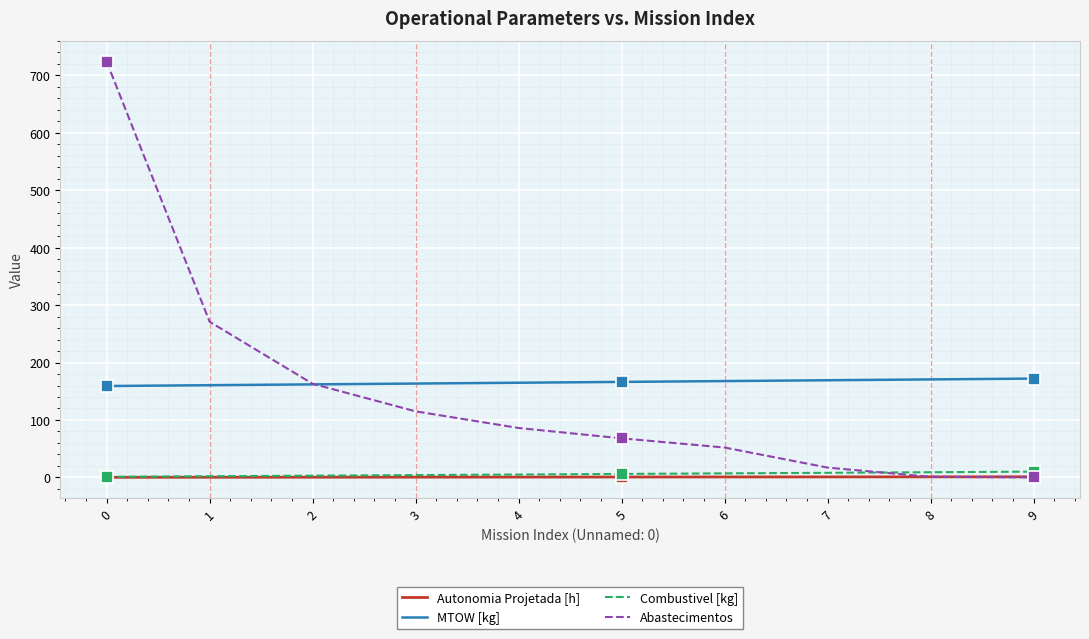

True or false: Abastecimentos has more than 2 points higher than both neighbors.

False